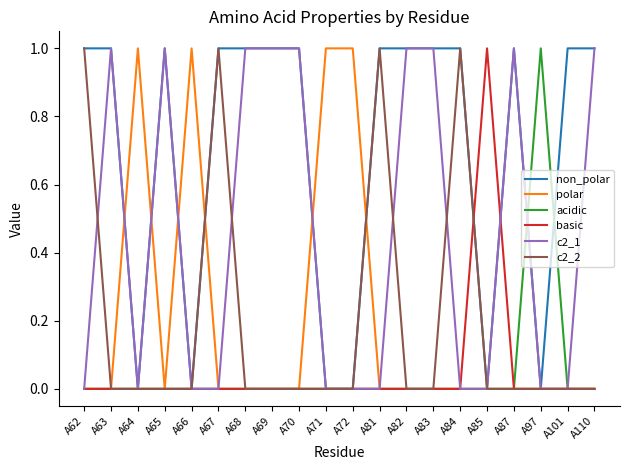

The value of c2_1 at A84 is 0. True or false?

True